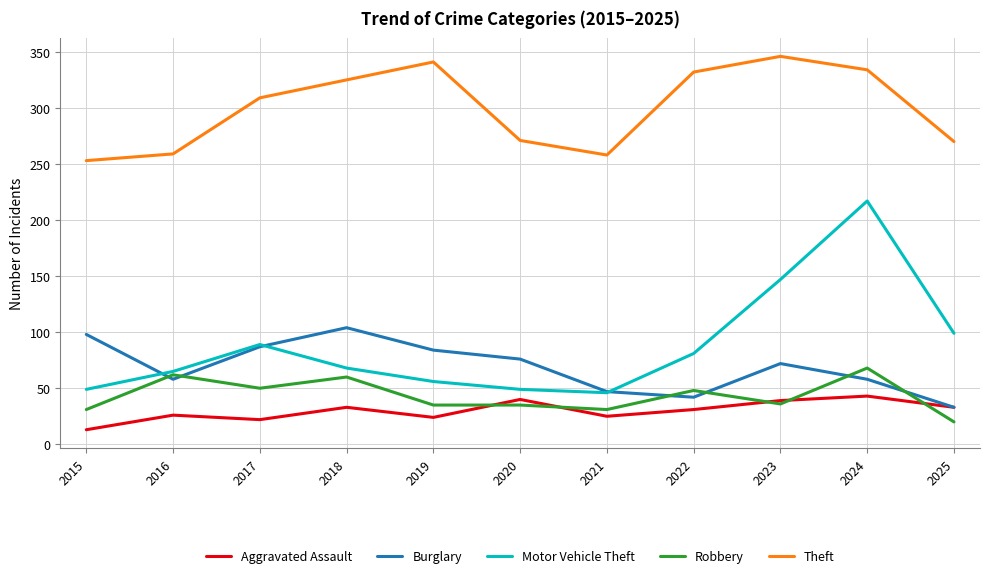

Between which two adjacent categories do Aggravated Assault and Robbery first intersect?

2019 and 2020